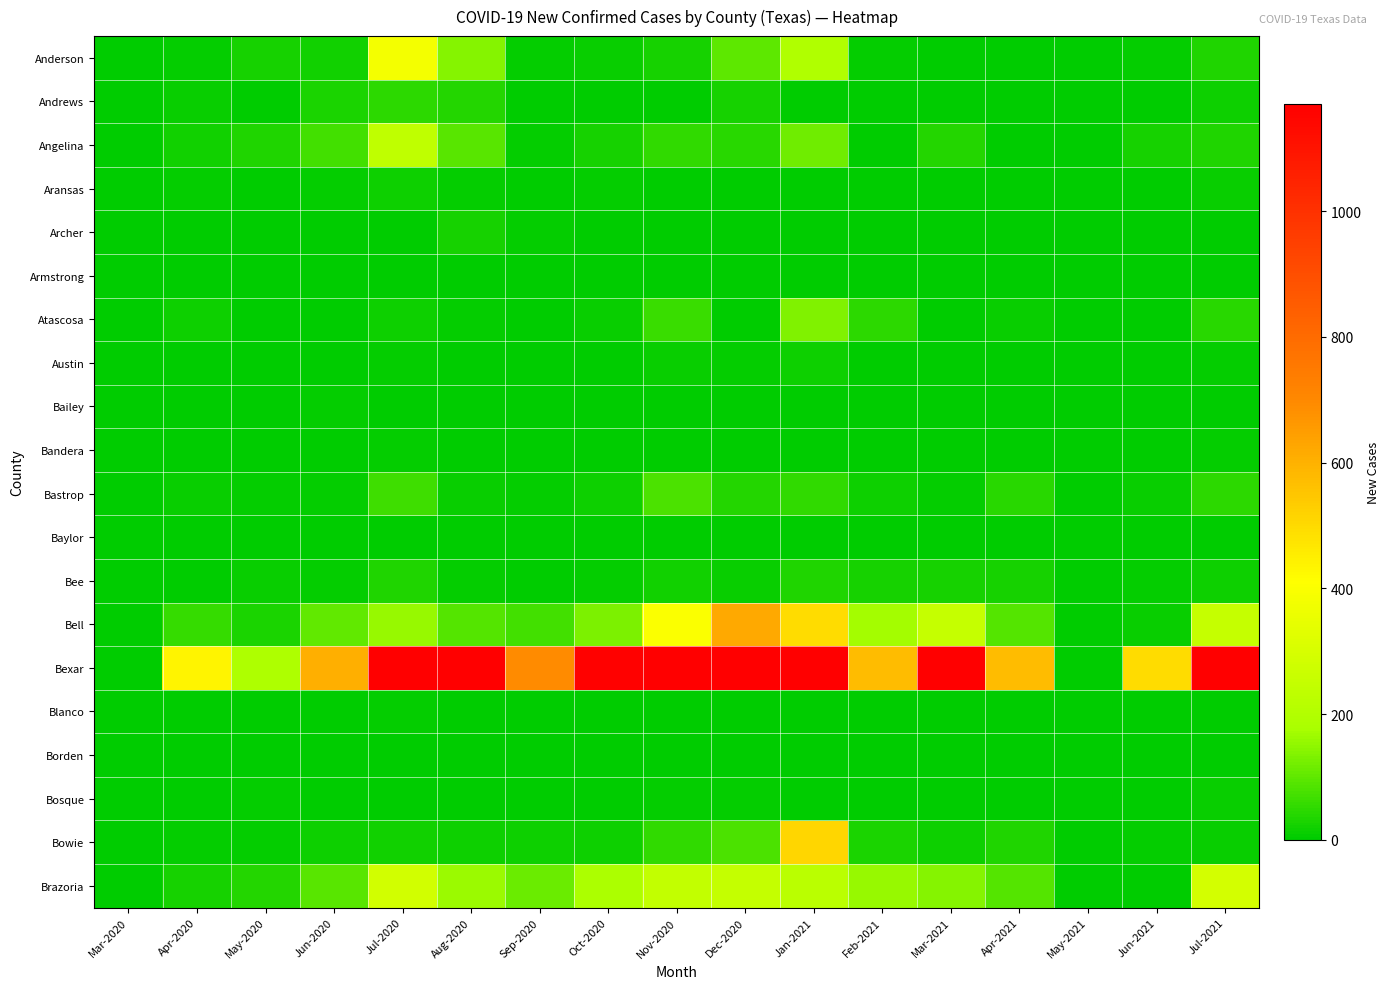

Reading right to left, list all the values displayed in this chart.

Anderson: Jul-2021=33	Jun-2021=6	May-2021=0	Apr-2021=0	Mar-2021=1	Feb-2021=8	Jan-2021=193	Dec-2020=99	Nov-2020=25	Oct-2020=11	Sep-2020=9	Aug-2020=138	Jul-2020=381	Jun-2020=21	May-2020=24	Apr-2020=9	Mar-2020=0
Andrews: Jul-2021=16	Jun-2021=0	May-2021=0	Apr-2021=0	Mar-2021=0	Feb-2021=0	Jan-2021=0	Dec-2020=23	Nov-2020=0	Oct-2020=0	Sep-2020=0	Aug-2020=40	Jul-2020=48	Jun-2020=29	May-2020=0	Apr-2020=12	Mar-2020=0
Angelina: Jul-2021=33	Jun-2021=23	May-2021=0	Apr-2021=0	Mar-2021=40	Feb-2021=0	Jan-2021=117	Dec-2020=44	Nov-2020=54	Oct-2020=26	Sep-2020=9	Aug-2020=93	Jul-2020=234	Jun-2020=69	May-2020=35	Apr-2020=22	Mar-2020=0
Aransas: Jul-2021=10	Jun-2021=3	May-2021=0	Apr-2021=0	Mar-2021=2	Feb-2021=0	Jan-2021=1	Dec-2020=4	Nov-2020=4	Oct-2020=5	Sep-2020=0	Aug-2020=6	Jul-2020=14	Jun-2020=8	May-2020=4	Apr-2020=5	Mar-2020=0
Archer: Jul-2021=2	Jun-2021=0	May-2021=0	Apr-2021=0	Mar-2021=0	Feb-2021=0	Jan-2021=0	Dec-2020=0	Nov-2020=0	Oct-2020=1	Sep-2020=9	Aug-2020=24	Jul-2020=1	Jun-2020=1	May-2020=2	Apr-2020=0	Mar-2020=0
Armstrong: Jul-2021=0	Jun-2021=0	May-2021=0	Apr-2021=0	Mar-2021=0	Feb-2021=0	Jan-2021=0	Dec-2020=0	Nov-2020=0	Oct-2020=0	Sep-2020=0	Aug-2020=1	Jul-2020=0	Jun-2020=1	May-2020=1	Apr-2020=1	Mar-2020=0
Atascosa: Jul-2021=45	Jun-2021=2	May-2021=0	Apr-2021=10	Mar-2021=0	Feb-2021=50	Jan-2021=134	Dec-2020=4	Nov-2020=60	Oct-2020=11	Sep-2020=2	Aug-2020=7	Jul-2020=15	Jun-2020=3	May-2020=3	Apr-2020=15	Mar-2020=0
Austin: Jul-2021=9	Jun-2021=1	May-2021=0	Apr-2021=1	Mar-2021=2	Feb-2021=3	Jan-2021=18	Dec-2020=9	Nov-2020=12	Oct-2020=3	Sep-2020=0	Aug-2020=4	Jul-2020=6	Jun-2020=2	May-2020=1	Apr-2020=3	Mar-2020=0
Bailey: Jul-2021=0	Jun-2021=0	May-2021=0	Apr-2021=0	Mar-2021=0	Feb-2021=0	Jan-2021=0	Dec-2020=1	Nov-2020=0	Oct-2020=0	Sep-2020=2	Aug-2020=4	Jul-2020=0	Jun-2020=9	May-2020=4	Apr-2020=0	Mar-2020=0
Bandera: Jul-2021=8	Jun-2021=0	May-2021=0	Apr-2021=0	Mar-2021=1	Feb-2021=0	Jan-2021=1	Dec-2020=1	Nov-2020=3	Oct-2020=0	Sep-2020=2	Aug-2020=1	Jul-2020=5	Jun-2020=2	May-2020=0	Apr-2020=0	Mar-2020=0
Bastrop: Jul-2021=48	Jun-2021=11	May-2021=0	Apr-2021=44	Mar-2021=5	Feb-2021=16	Jan-2021=51	Dec-2020=39	Nov-2020=79	Oct-2020=15	Sep-2020=9	Aug-2020=11	Jul-2020=65	Jun-2020=9	May-2020=6	Apr-2020=13	Mar-2020=0
Baylor: Jul-2021=0	Jun-2021=0	May-2021=0	Apr-2021=0	Mar-2021=0	Feb-2021=0	Jan-2021=0	Dec-2020=0	Nov-2020=0	Oct-2020=0	Sep-2020=0	Aug-2020=1	Jul-2020=0	Jun-2020=0	May-2020=0	Apr-2020=0	Mar-2020=0
Bee: Jul-2021=18	Jun-2021=9	May-2021=0	Apr-2021=24	Mar-2021=25	Feb-2021=27	Jan-2021=36	Dec-2020=11	Nov-2020=21	Oct-2020=5	Sep-2020=4	Aug-2020=9	Jul-2020=36	Jun-2020=6	May-2020=13	Apr-2020=0	Mar-2020=0
Bell: Jul-2021=255	Jun-2021=12	May-2021=0	Apr-2021=87	Mar-2021=253	Feb-2021=173	Jan-2021=494	Dec-2020=621	Nov-2020=402	Oct-2020=130	Sep-2020=69	Aug-2020=90	Jul-2020=160	Jun-2020=103	May-2020=31	Apr-2020=59	Mar-2020=0
Bexar: Jul-2021=1832	Jun-2021=496	May-2021=0	Apr-2021=573	Mar-2021=1195	Feb-2021=573	Jan-2021=2718	Dec-2020=3241	Nov-2020=2600	Oct-2020=1164	Sep-2020=693	Aug-2020=1234	Jul-2020=1985	Jun-2020=608	May-2020=192	Apr-2020=439	Mar-2020=0
Blanco: Jul-2021=1	Jun-2021=0	May-2021=0	Apr-2021=0	Mar-2021=0	Feb-2021=0	Jan-2021=0	Dec-2020=1	Nov-2020=0	Oct-2020=1	Sep-2020=1	Aug-2020=1	Jul-2020=8	Jun-2020=0	May-2020=1	Apr-2020=0	Mar-2020=0
Borden: Jul-2021=0	Jun-2021=0	May-2021=0	Apr-2021=0	Mar-2021=0	Feb-2021=0	Jan-2021=0	Dec-2020=0	Nov-2020=0	Oct-2020=0	Sep-2020=0	Aug-2020=0	Jul-2020=0	Jun-2020=0	May-2020=0	Apr-2020=0	Mar-2020=0
Bosque: Jul-2021=10	Jun-2021=1	May-2021=0	Apr-2021=2	Mar-2021=3	Feb-2021=3	Jan-2021=2	Dec-2020=7	Nov-2020=7	Oct-2020=0	Sep-2020=4	Aug-2020=4	Jul-2020=1	Jun-2020=0	May-2020=7	Apr-2020=0	Mar-2020=0
Bowie: Jul-2021=12	Jun-2021=8	May-2021=0	Apr-2021=33	Mar-2021=18	Feb-2021=31	Jan-2021=511	Dec-2020=82	Nov-2020=51	Oct-2020=16	Sep-2020=18	Aug-2020=15	Jul-2020=19	Jun-2020=16	May-2020=9	Apr-2020=5	Mar-2020=0
Brazoria: Jul-2021=289	Jun-2021=4	May-2021=0	Apr-2021=91	Mar-2021=140	Feb-2021=158	Jan-2021=221	Dec-2020=247	Nov-2020=244	Oct-2020=186	Sep-2020=114	Aug-2020=162	Jul-2020=284	Jun-2020=96	May-2020=37	Apr-2020=23	Mar-2020=0